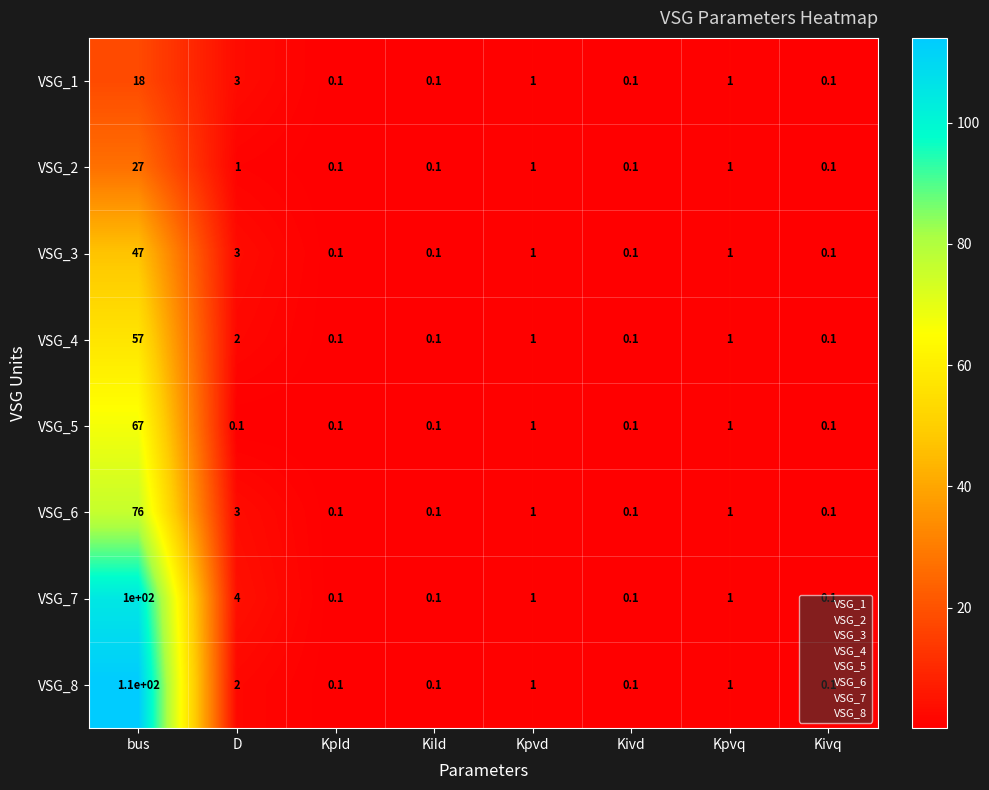

Rank the series by their maximum value, from lowest to highest.

VSG_1, VSG_2, VSG_3, VSG_4, VSG_5, VSG_6, VSG_7, VSG_8